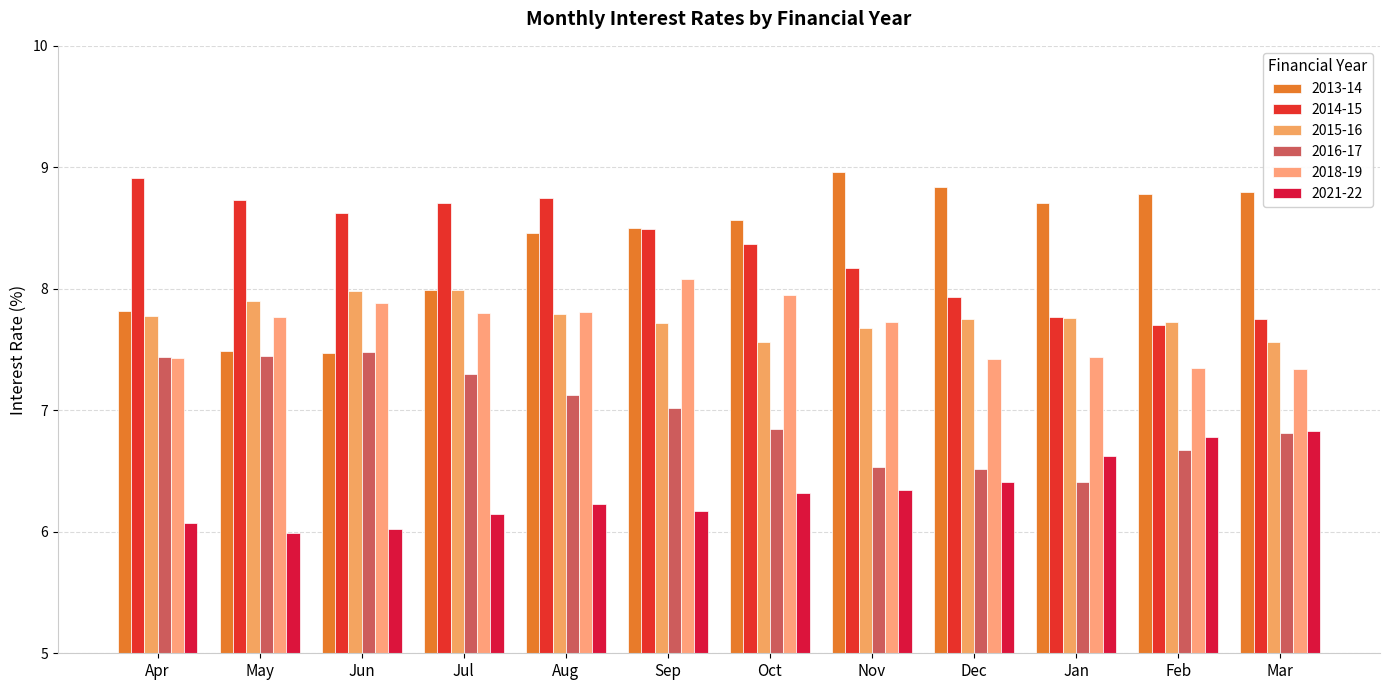

What is the average value of the 2018-19 series?

7.7